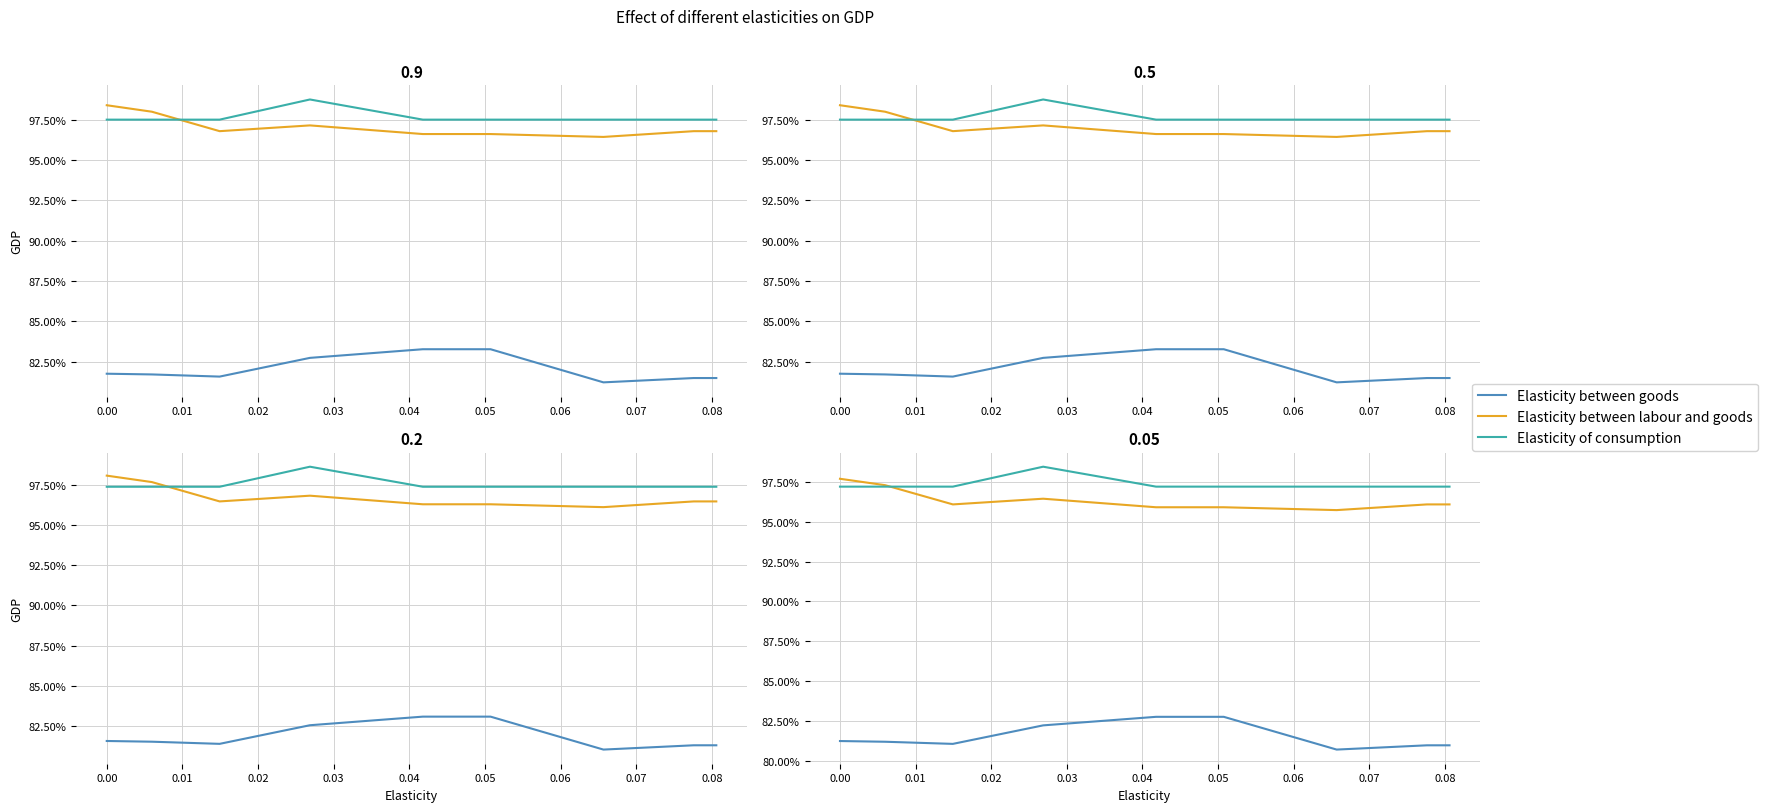

In Elasticity between goods, how many points are lower than both neighbors (excluding endpoints)?

2